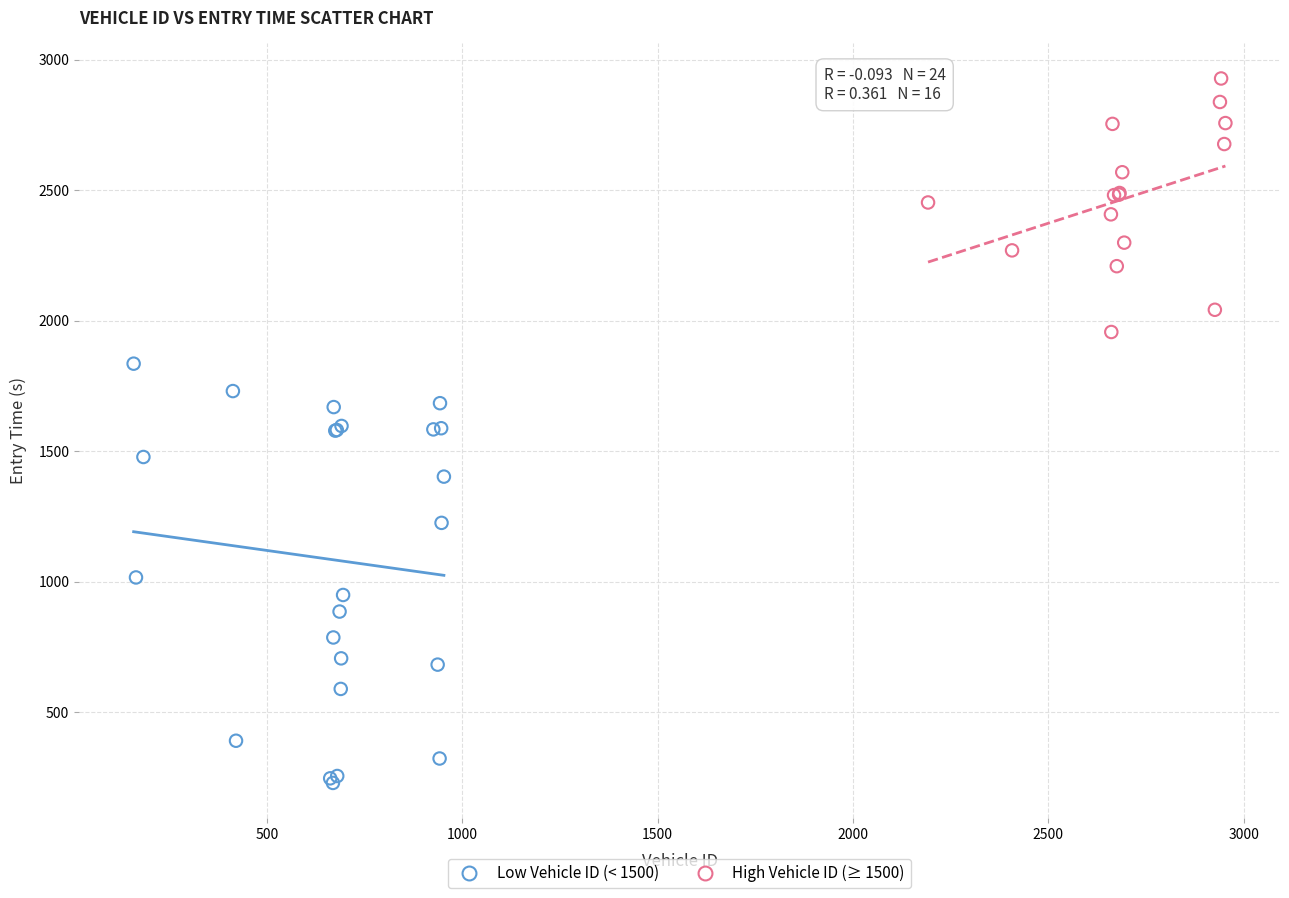

Which series has the widest spread of Y values?

Low Vehicle ID (< 1500)